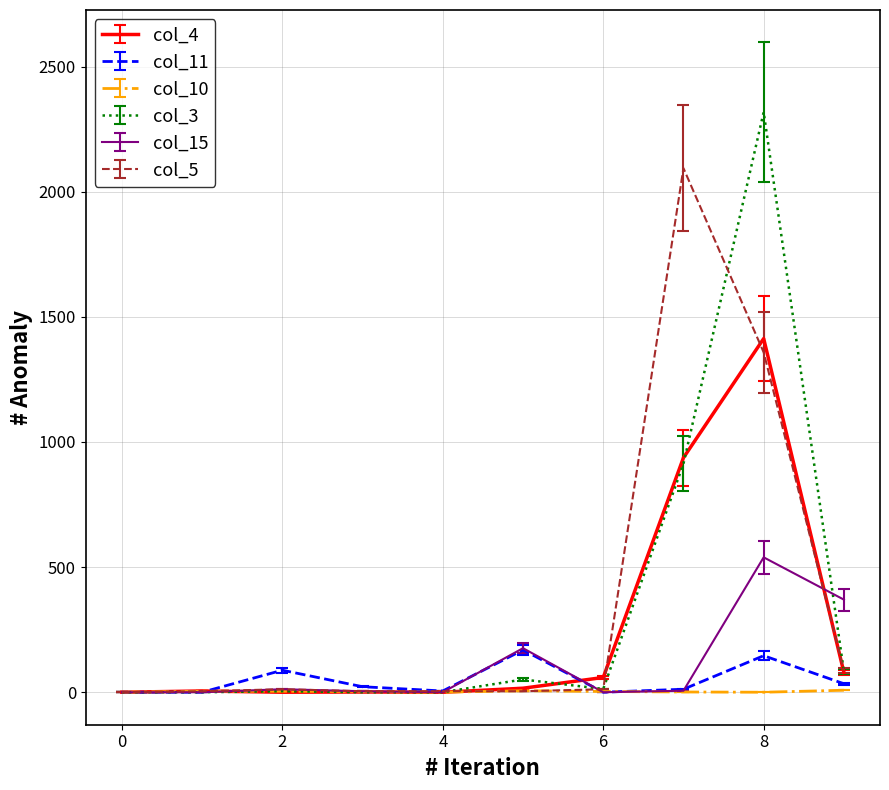

Rank the series by their maximum value, from highest to lowest.

col_3, col_5, col_4, col_15, col_11, col_10